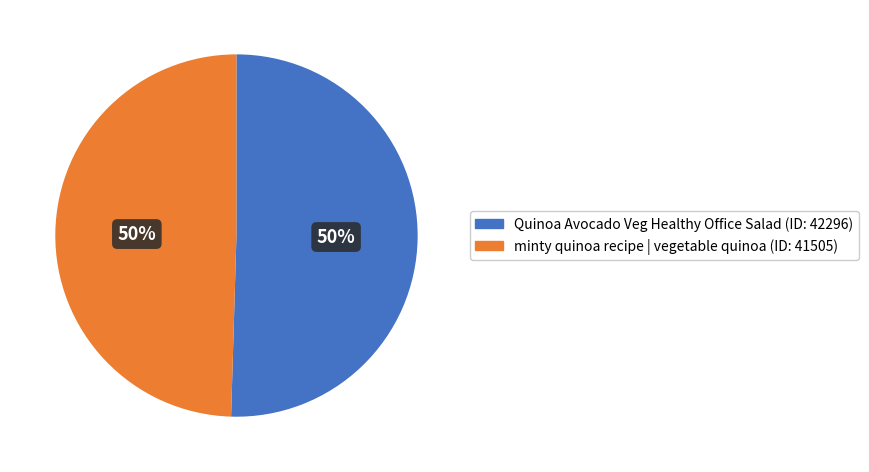

To the nearest percent, what is the average slice percentage?

50%